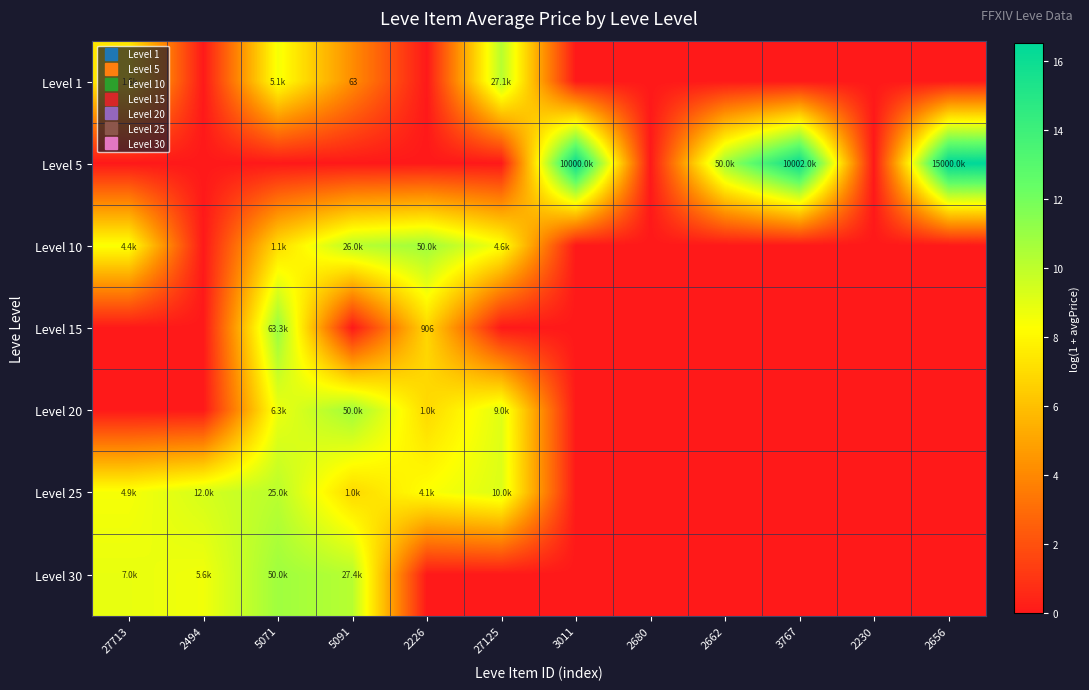

Which category has the highest value across all series?

2656